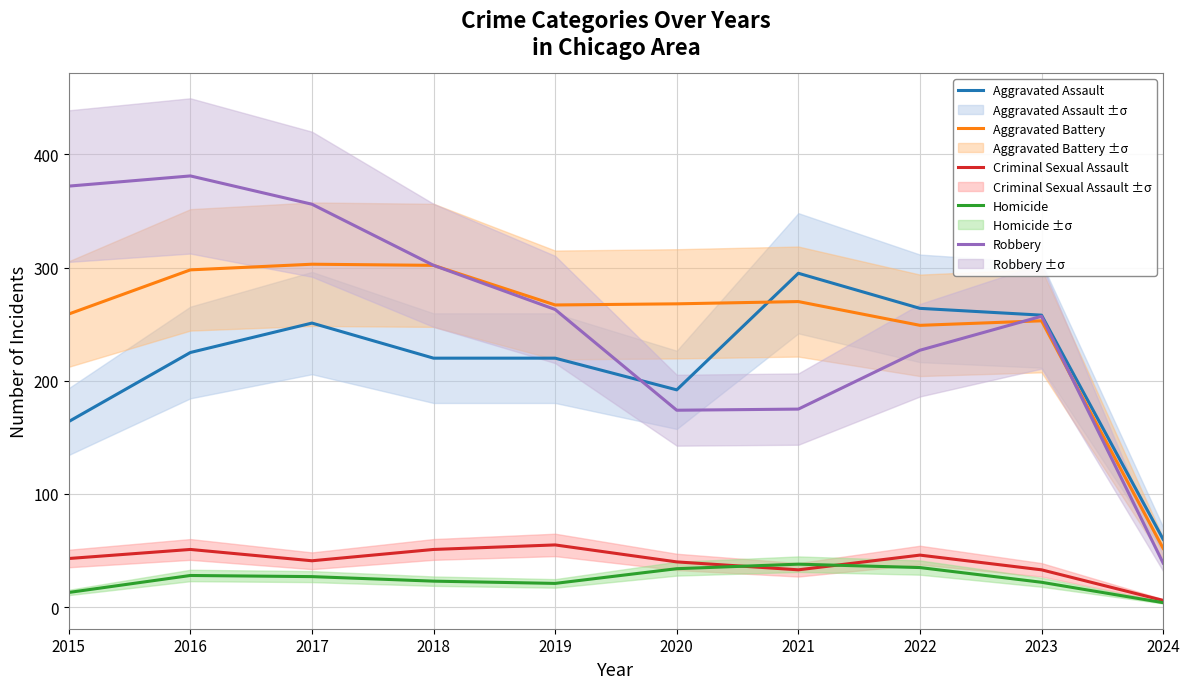

Where is the first local maximum for Criminal Sexual Assault?

2016